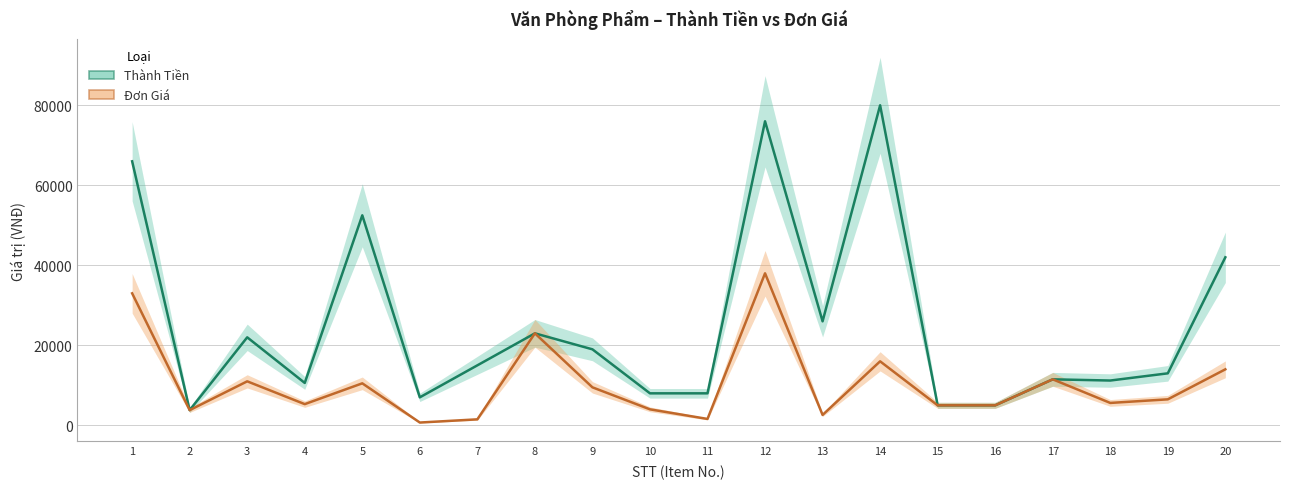

True or false: Đơn Giá and Thành Tiền cross at least once.

False